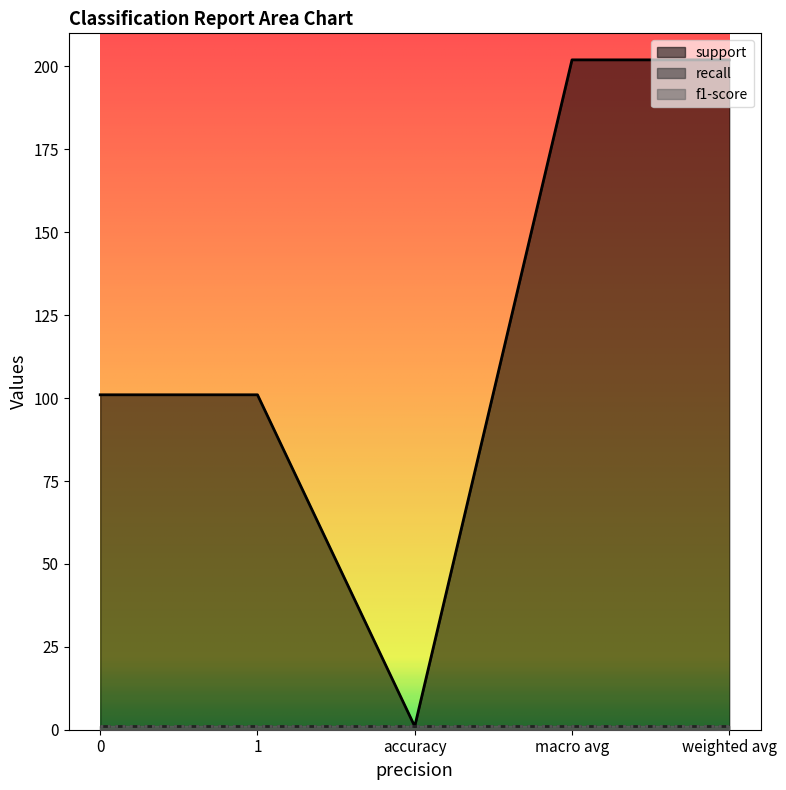

Rank the series by their maximum value, from lowest to highest.

recall, f1-score, support